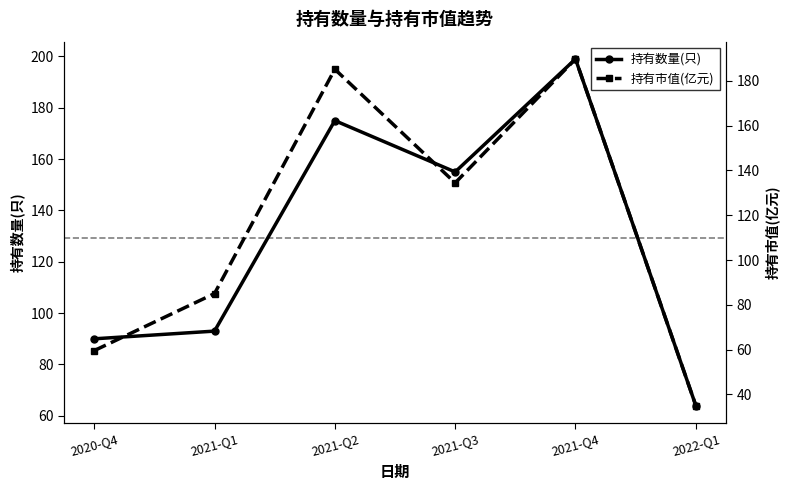

True or false: 持有数量(只) and 持有市值(亿元) intersect in this chart.

True